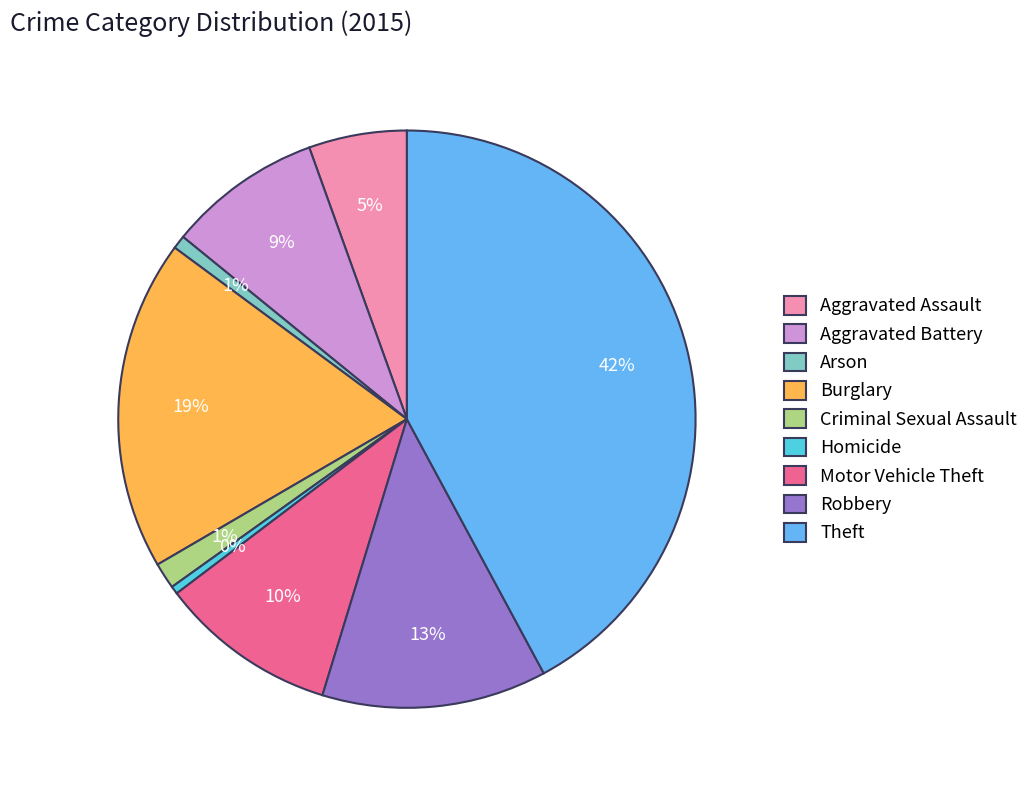

To the nearest percent, what percentage of the pie is Motor Vehicle Theft?

10%